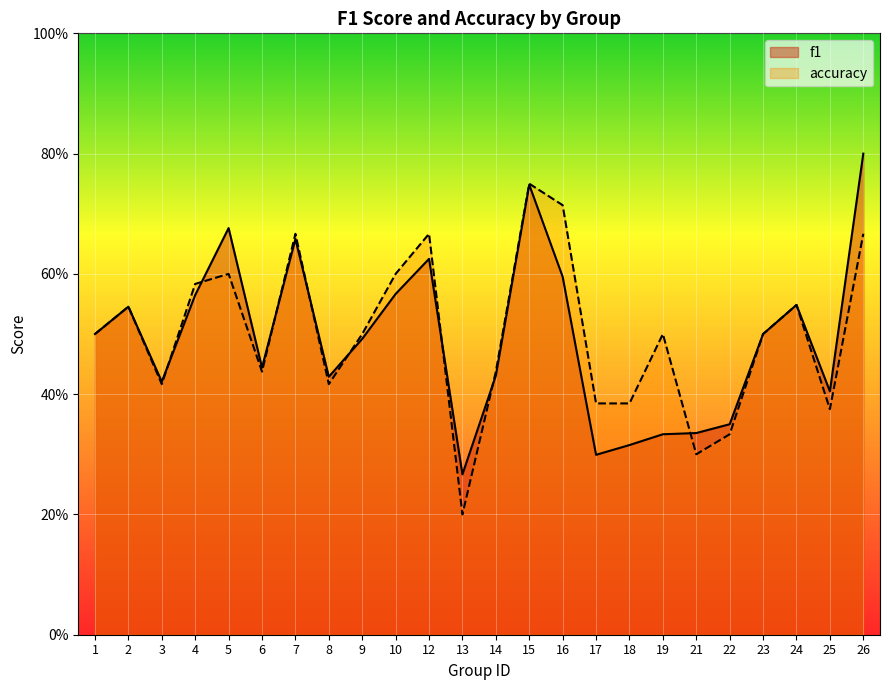

How many series are shown in this chart?

2